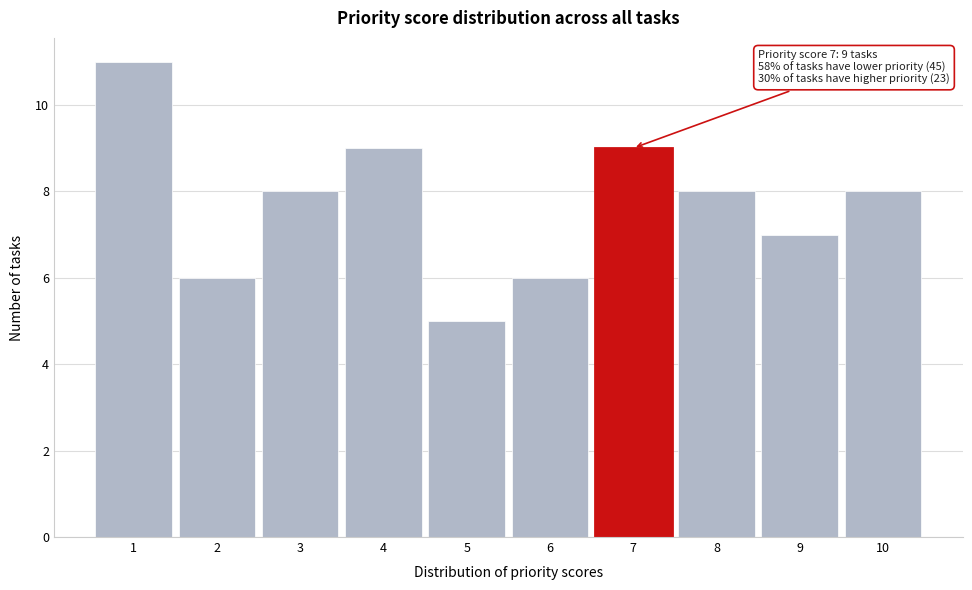

Reading right to left, transcribe all the data shown in this chart.

8	7	8	9	6	5	9	8	6	11